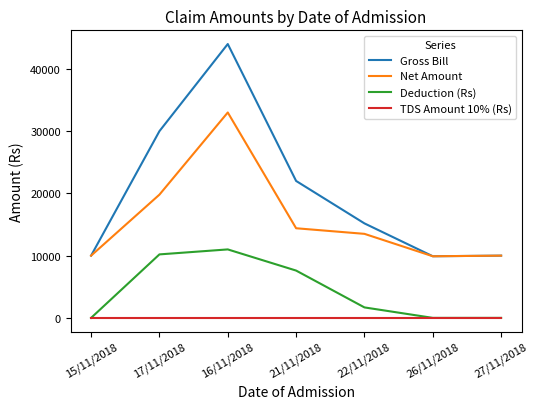

Is the value of TDS Amount 10% (Rs) at 15/11/2018 greater than the value of Gross Bill at 22/11/2018?

No